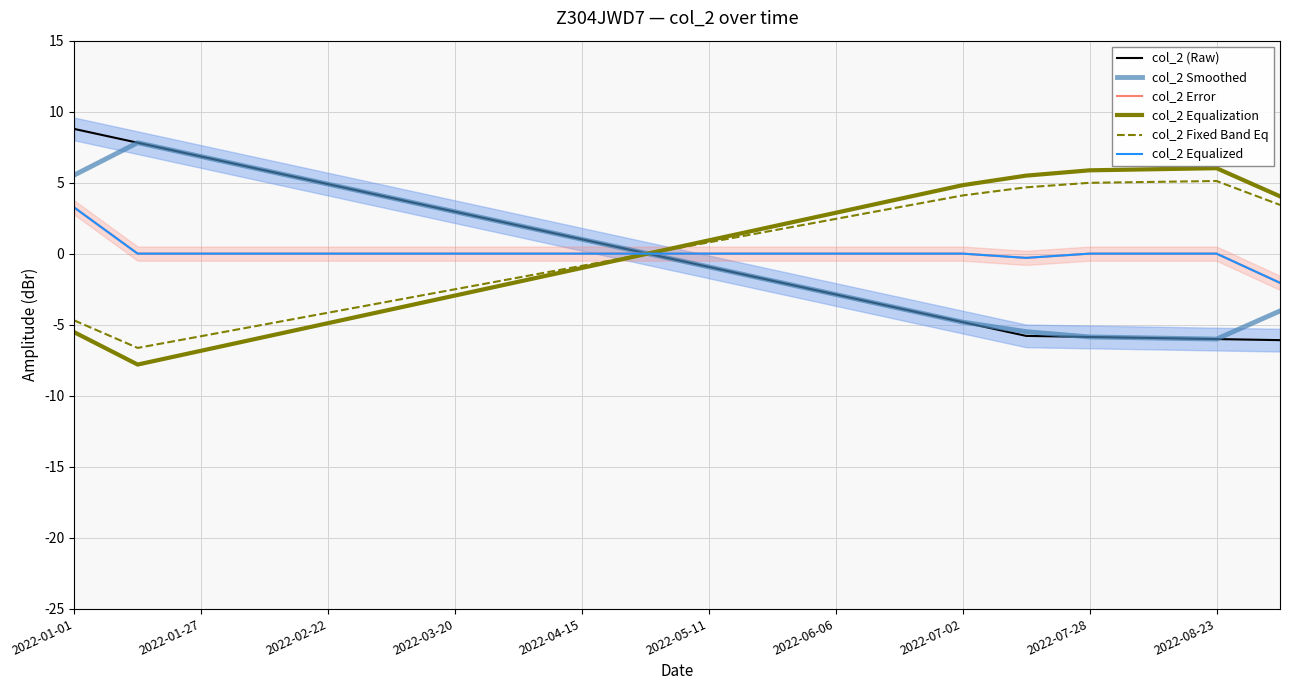

How many values in the col_2 Error series exceed 0?

7